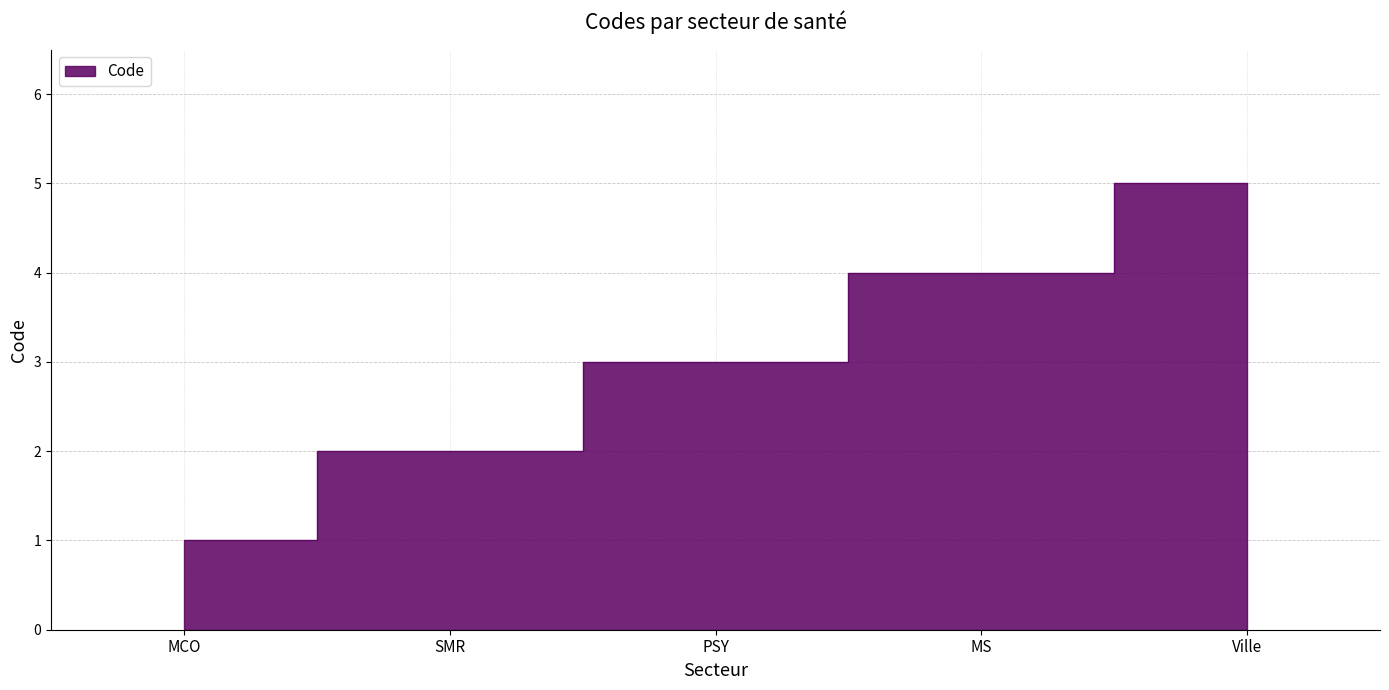

What is the change in value from MCO to MS?

+3